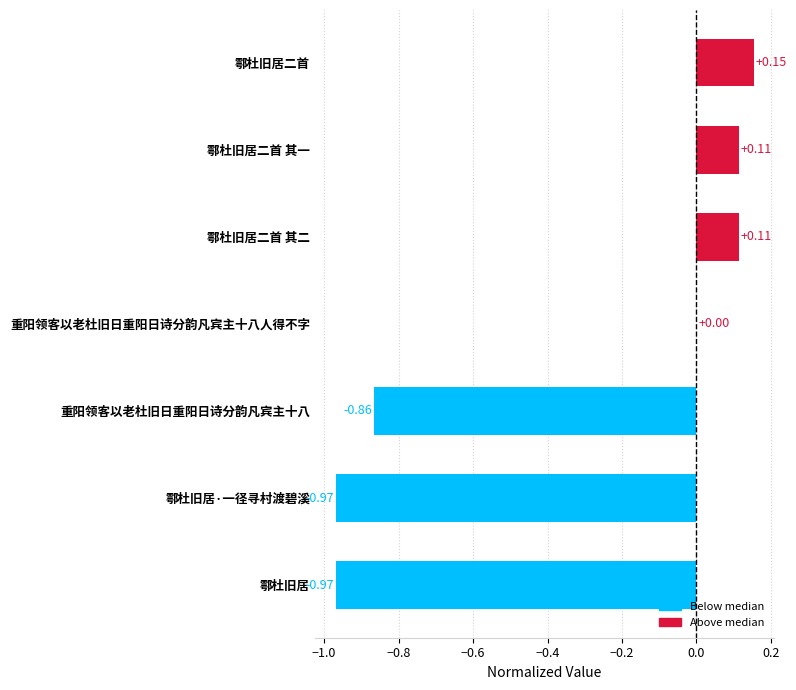

At which label is the value closest to 0?

重阳领客以老杜旧日重阳日诗分韵凡宾主十八人得不字